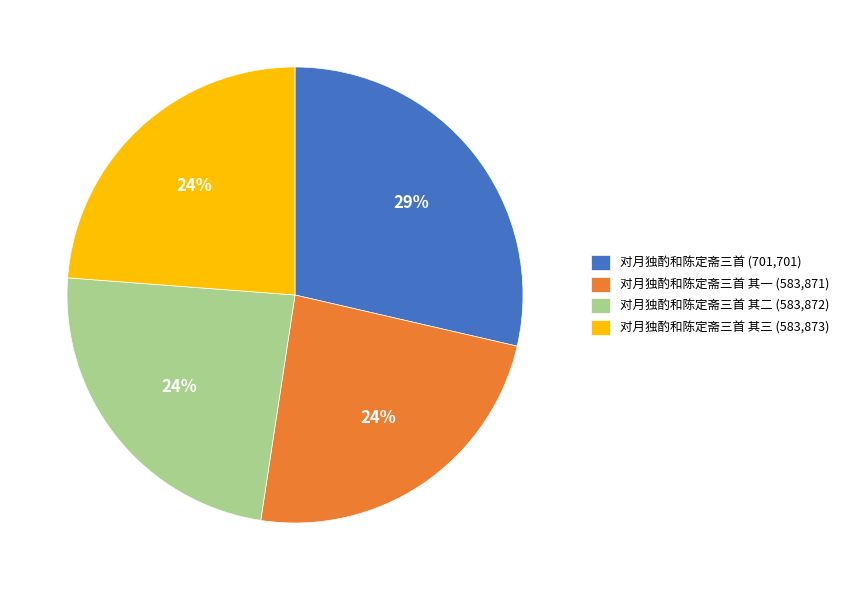

Which category has the biggest portion of the pie?

对月独酌和陈定斋三首 (701,701)